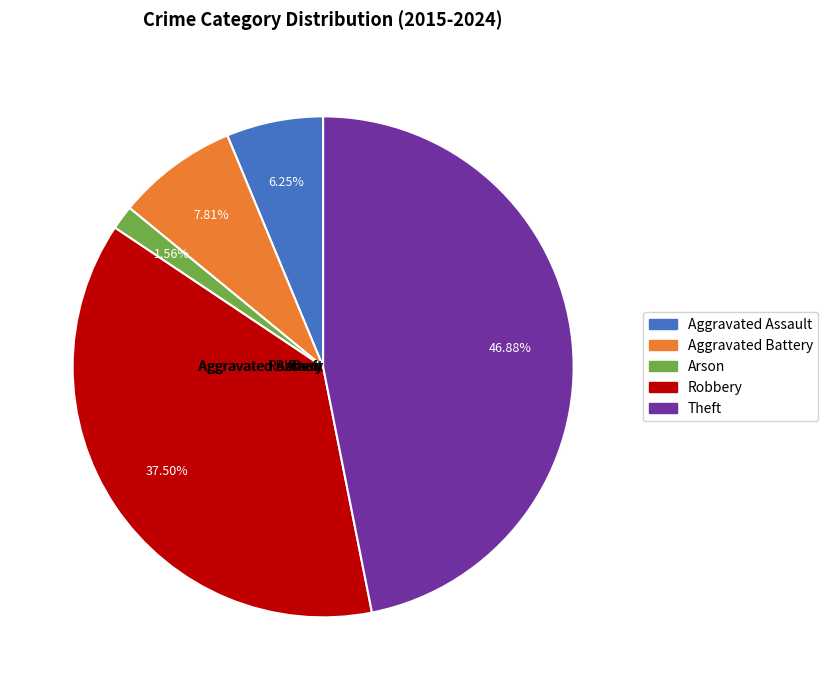

To the nearest percent, what portion does Theft represent?

47%